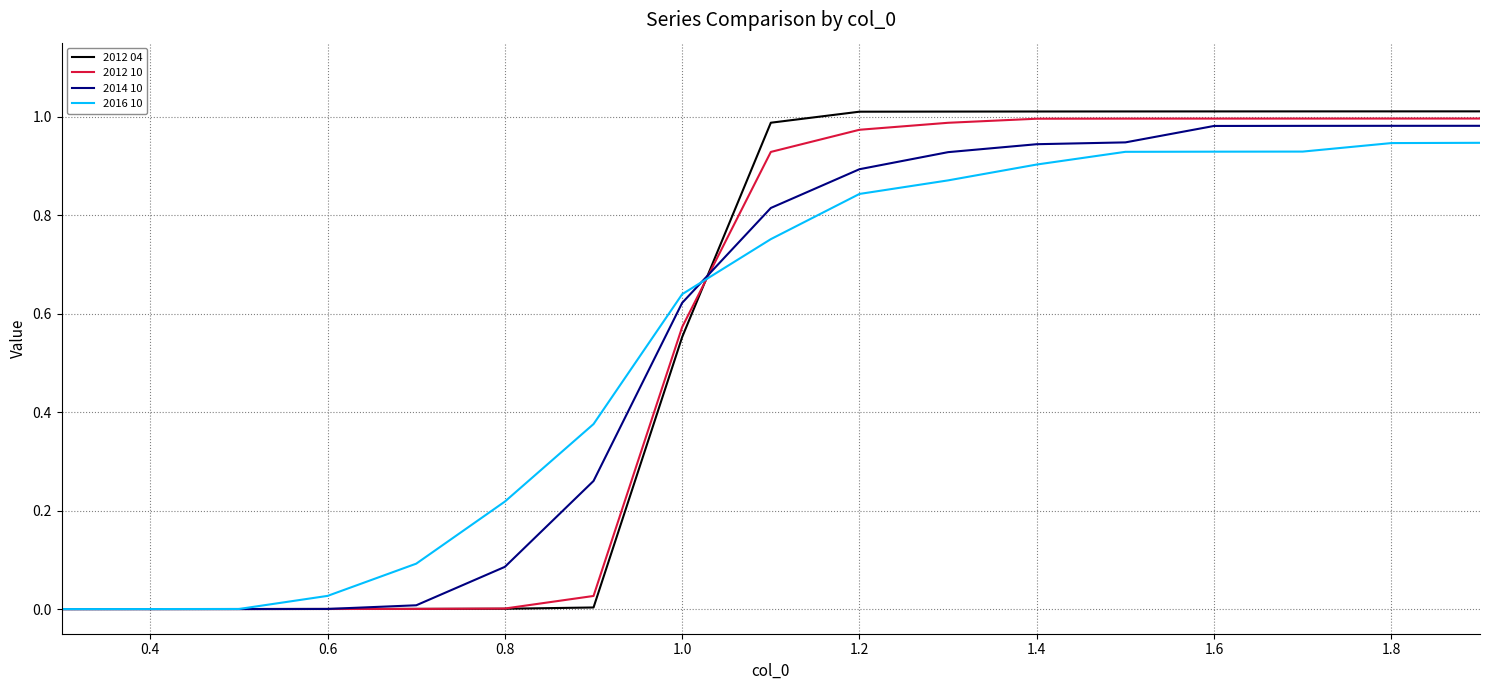

Which series has the largest range (max minus min)?

2012 04